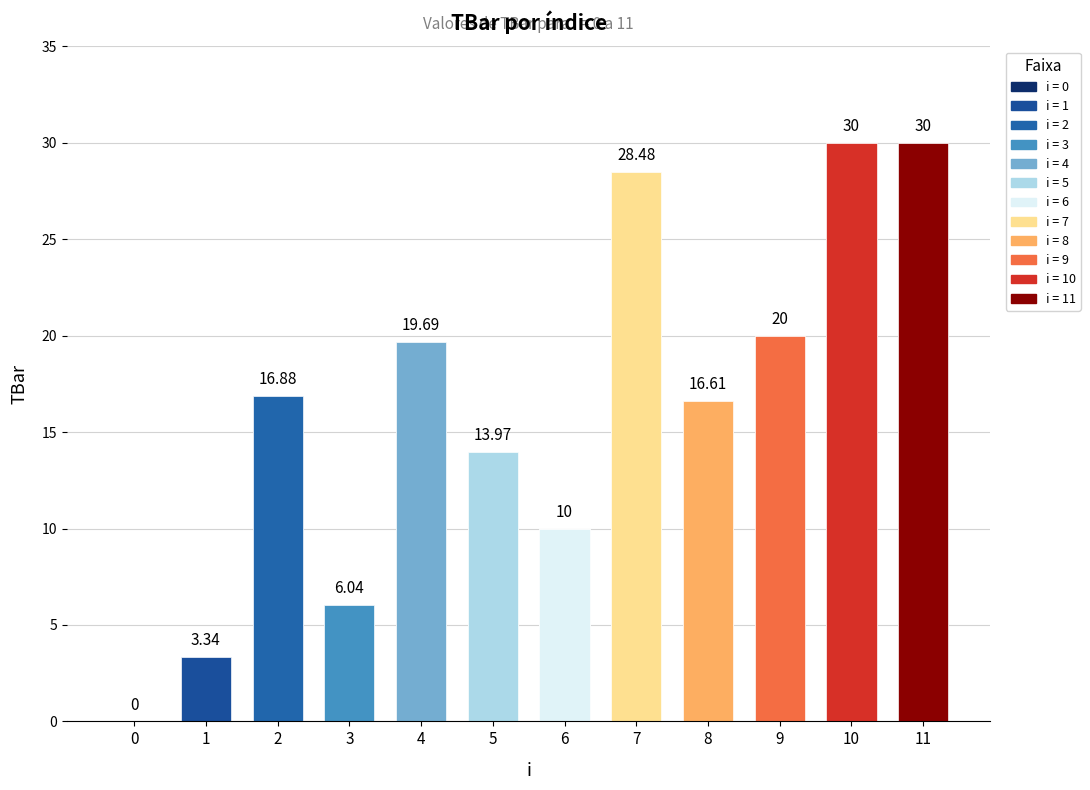

How many data points are less than 16?

5